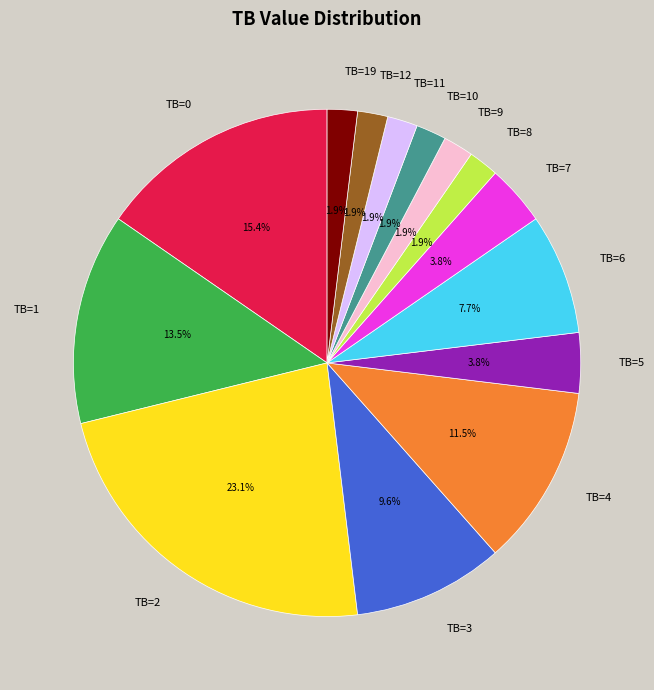

Count the number of slices in the pie.

14